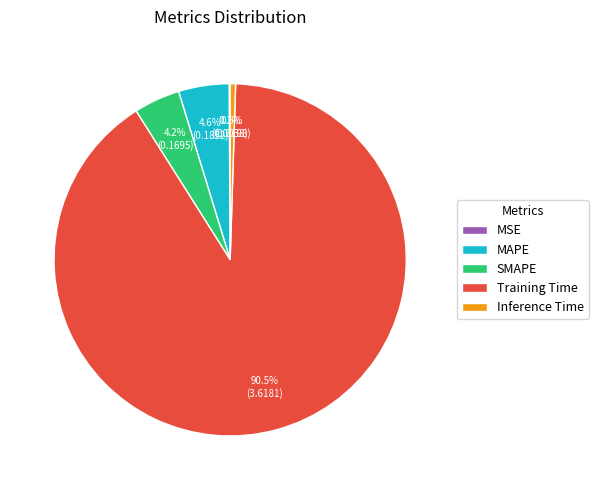

What is the total percentage of SMAPE and Inference Time?

4.7%